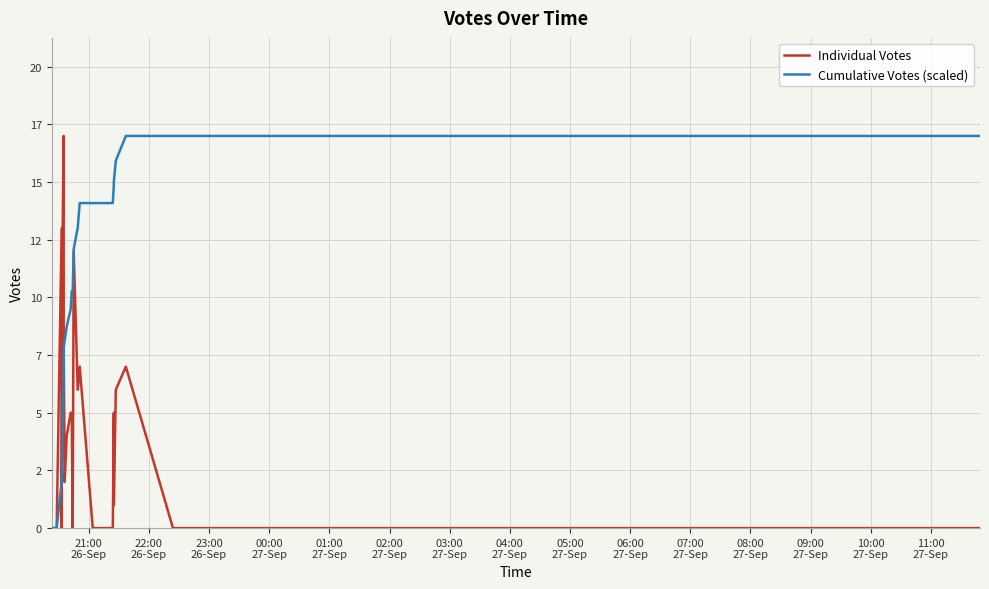

What is the sum of all Individual Votes values?

111.0